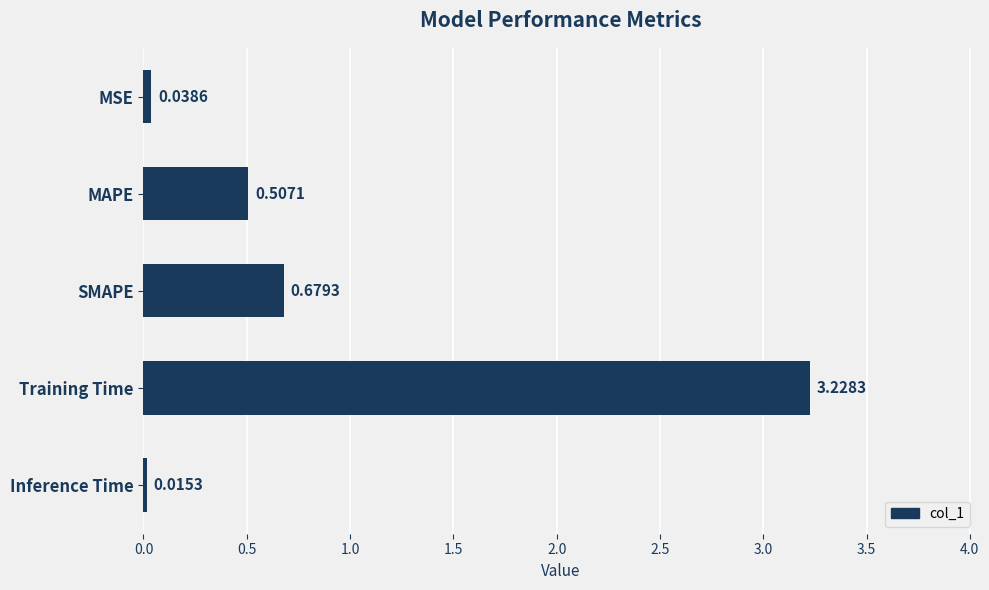

Which has a higher value, MAPE or Inference Time?

MAPE